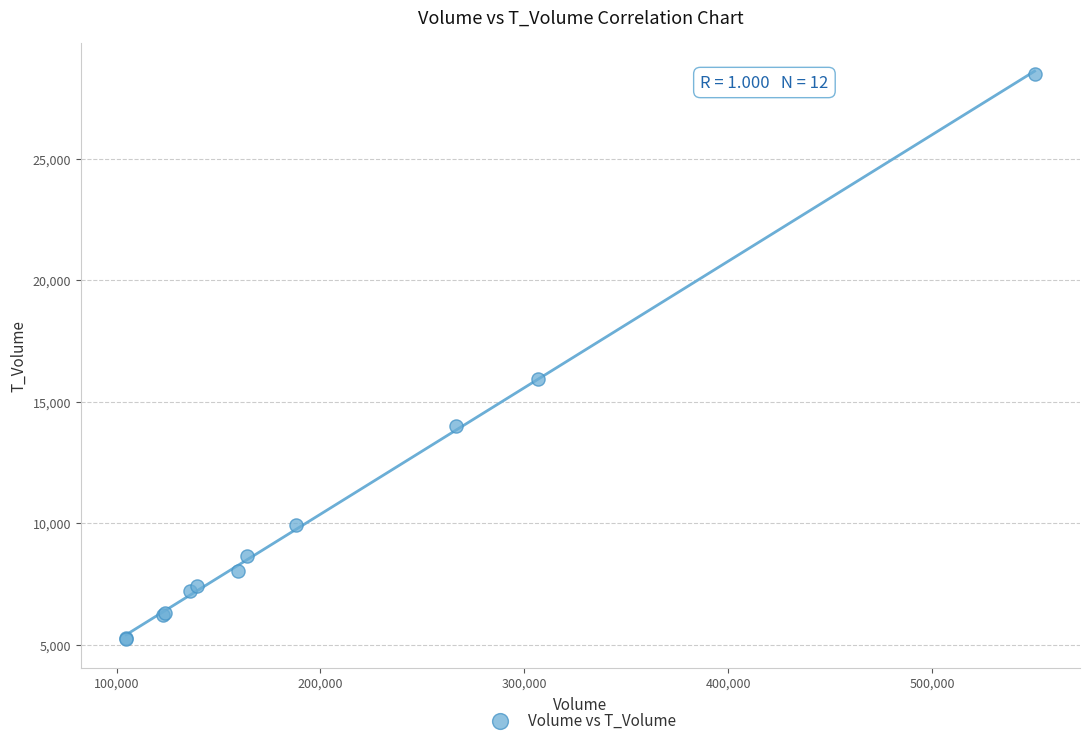

What Y value in the scatter plot is closest to 16861?

15943